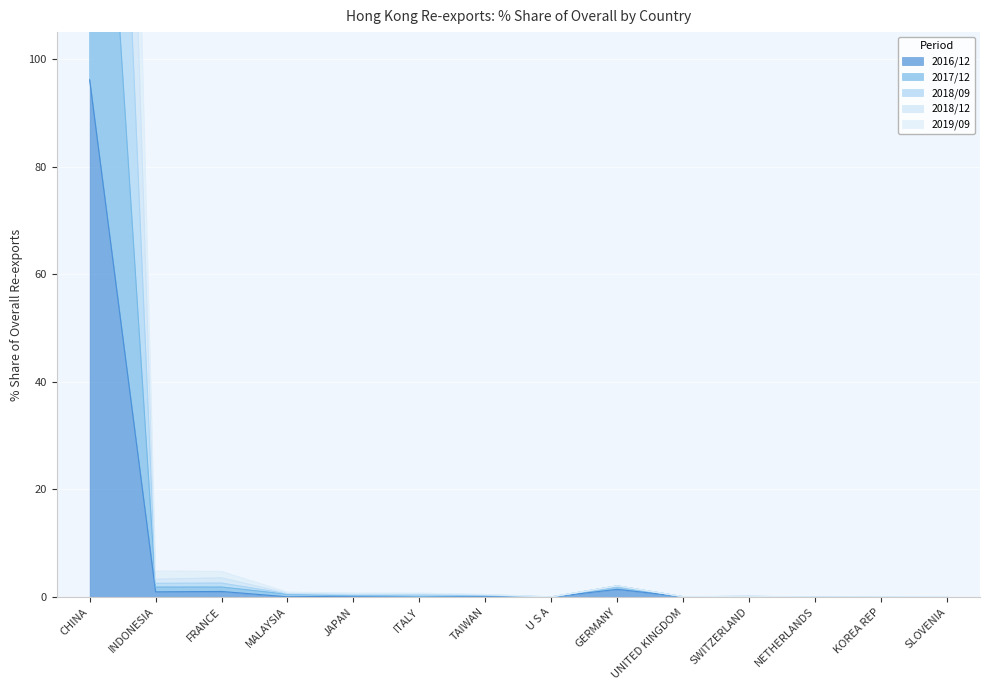

True or false: 2017/12 and 2018/12 cross at least once.

False